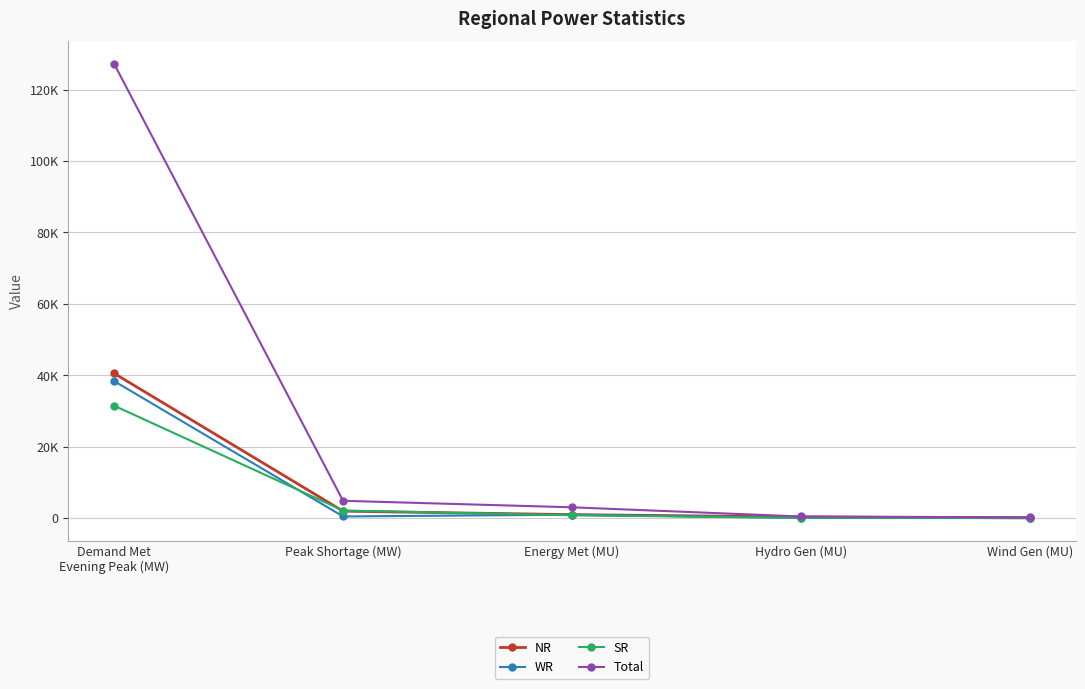

How many interior local valleys does the WR series have?

2